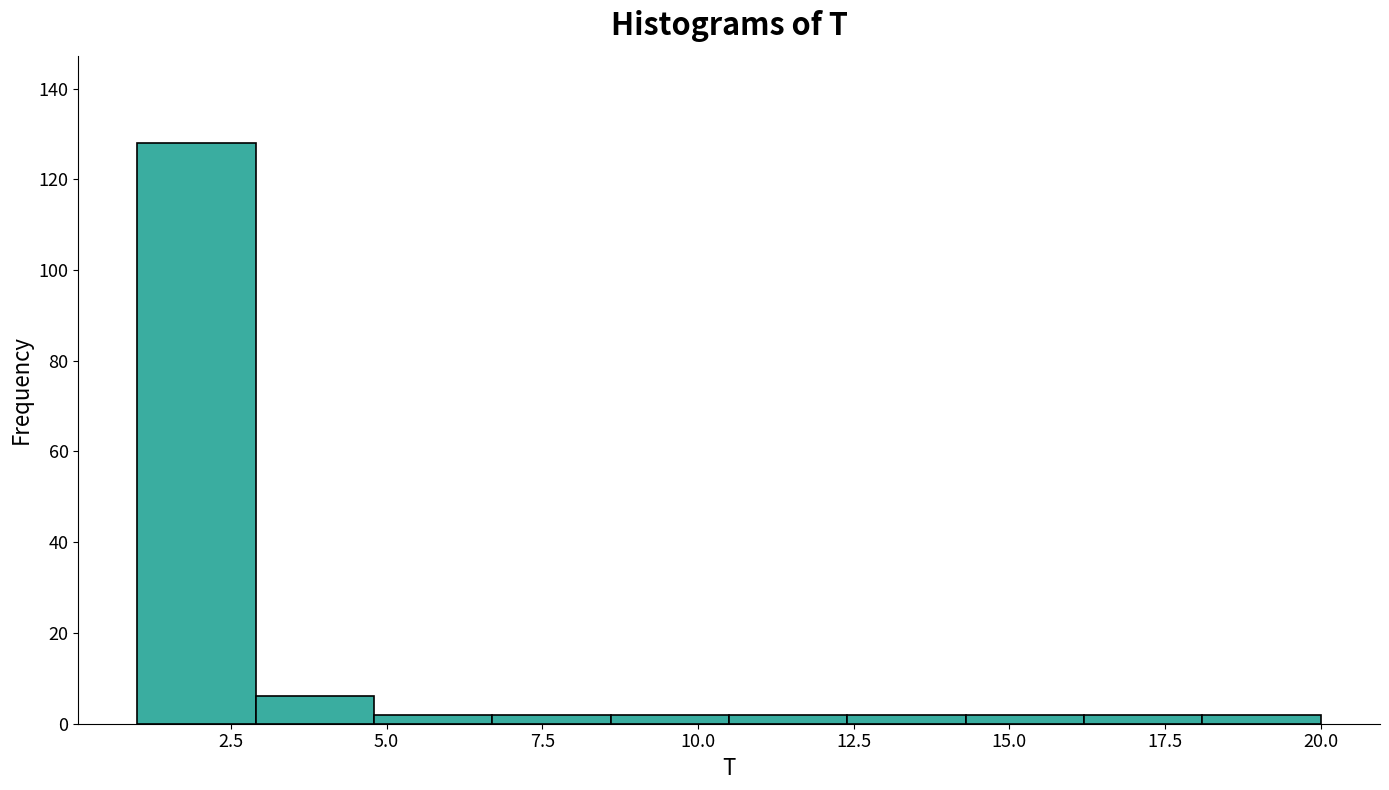

Read against the x-axis, roughly where is the centre of the tallest bar?

2.0